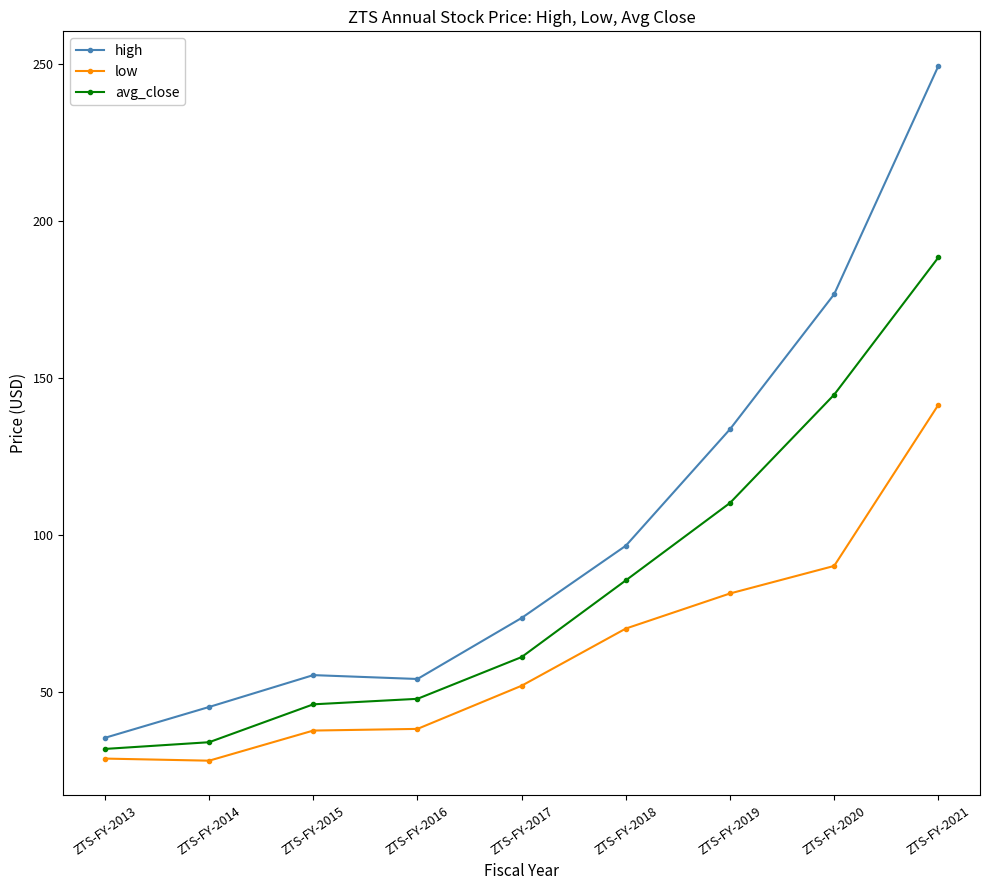

Which series changed the most between ZTS-FY-2014 and ZTS-FY-2016?

avg_close